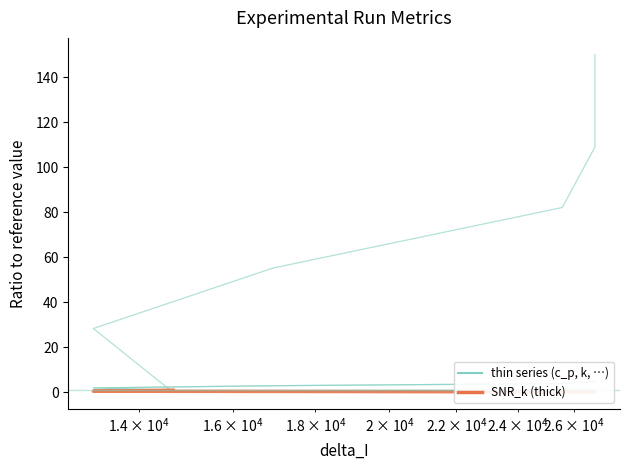

True or false: delta_aew has a value of 0.3 at $\mathdefault{10^{5}}$.

False